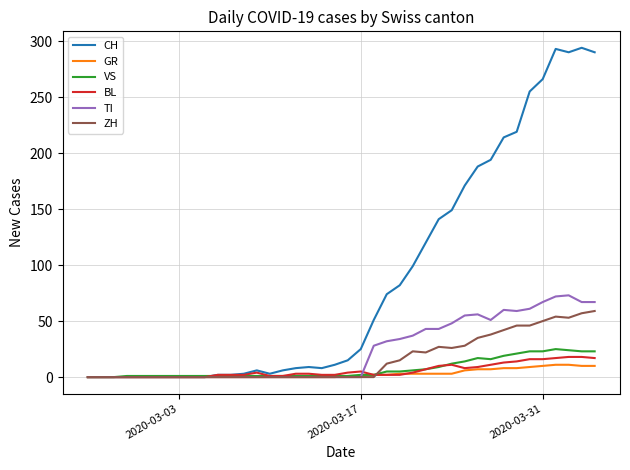

Which series has the widest spread of values?

CH